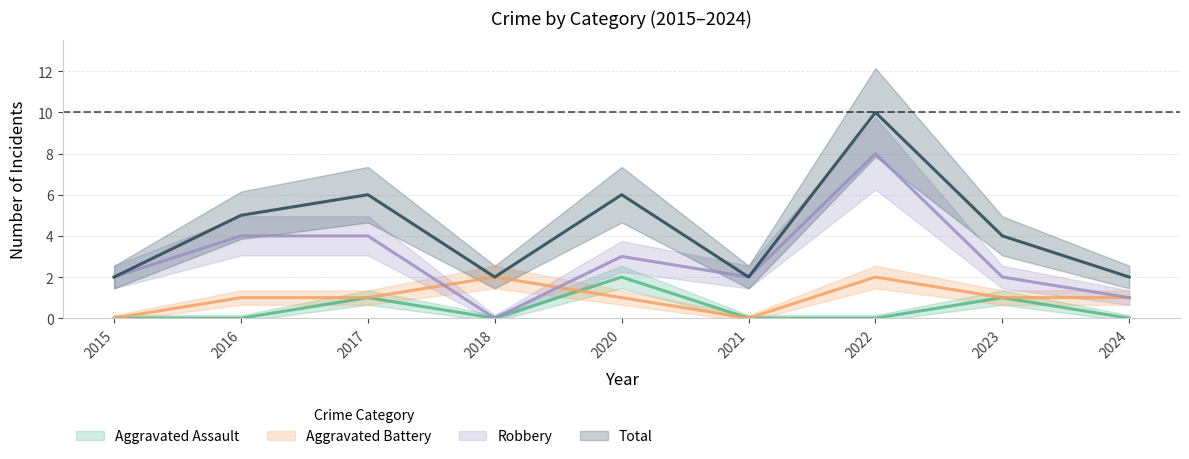

How many data points in Aggravated Battery are less than 1?

2